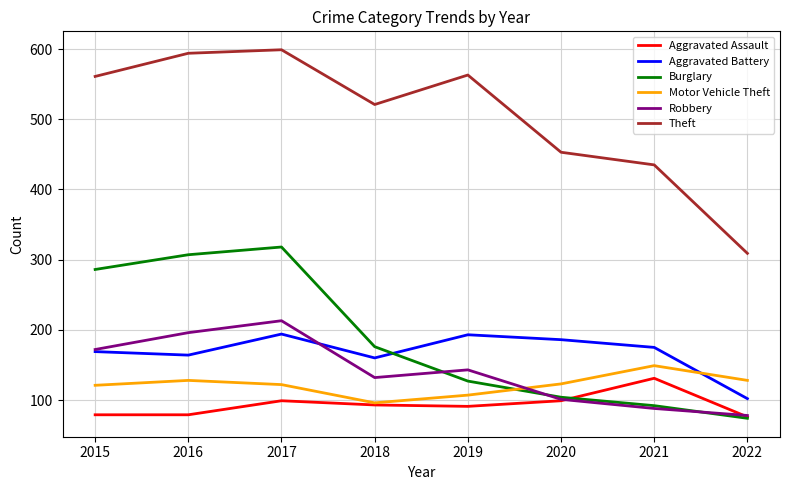

True or false: Theft and Aggravated Battery intersect in this chart.

False